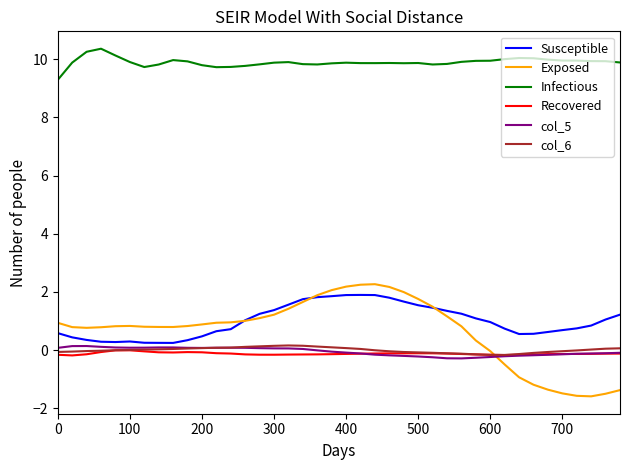

True or false: Exposed and col_5 cross at least once.

True